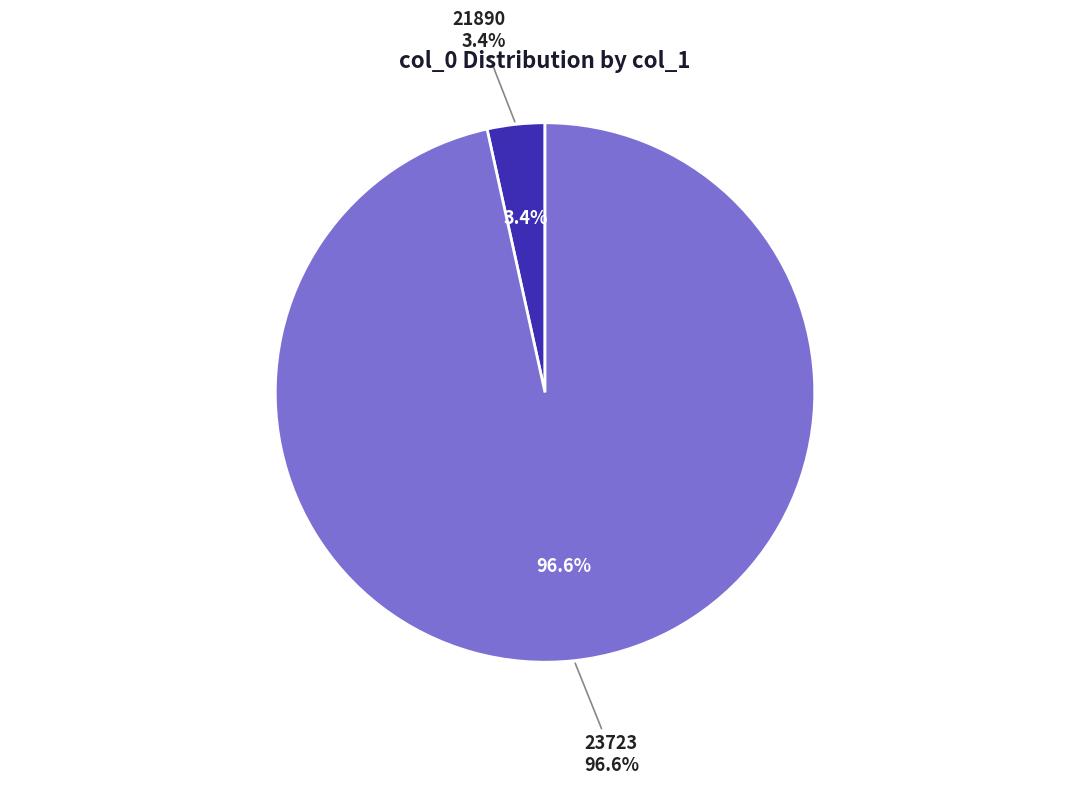

True or false: 21890 accounts for 1% of the total.

False